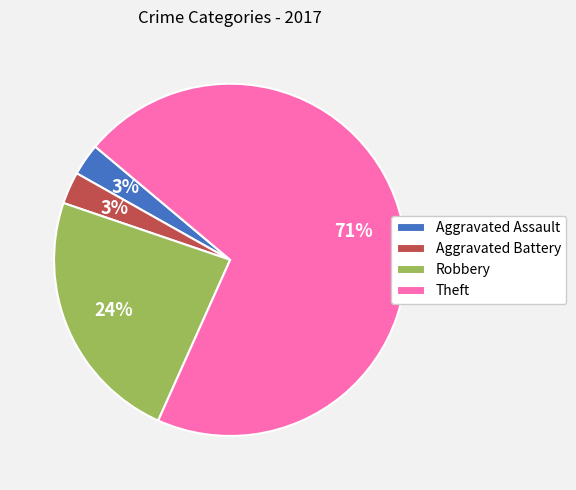

Is the sum of Theft and Aggravated Assault greater than half?

Yes